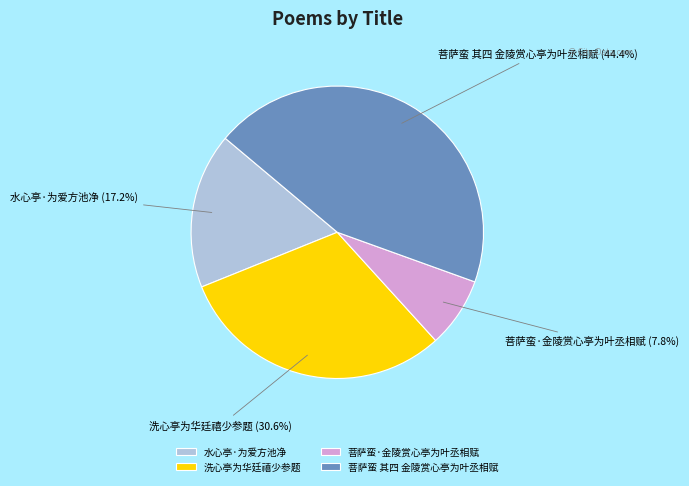

To the nearest percent, what portion does 洗心亭为华廷禧少参题 represent?

31%